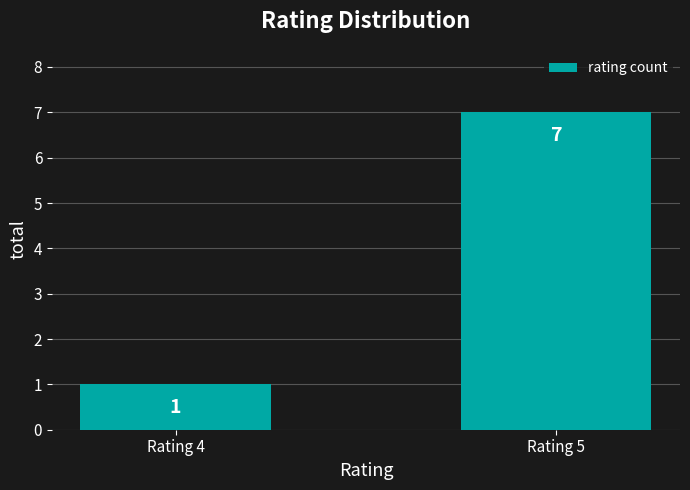

At which category does the chart reach its minimum across all series?

Rating 4